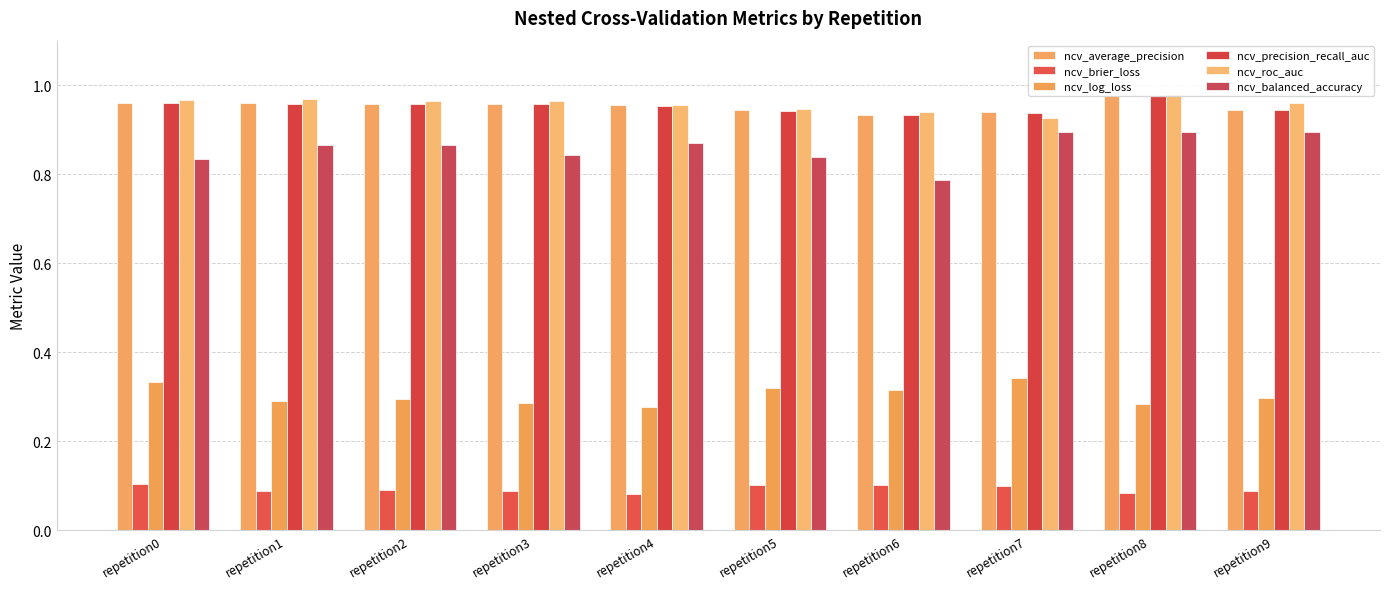

What is the sum of all ncv_precision_recall_auc values?

9.5